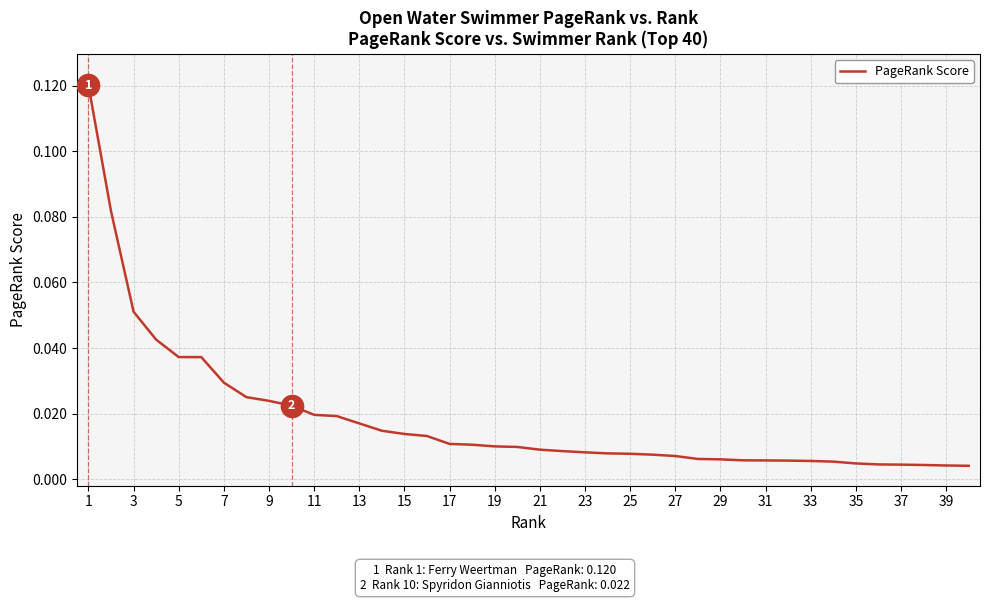

How many lines are shown in the chart?

1